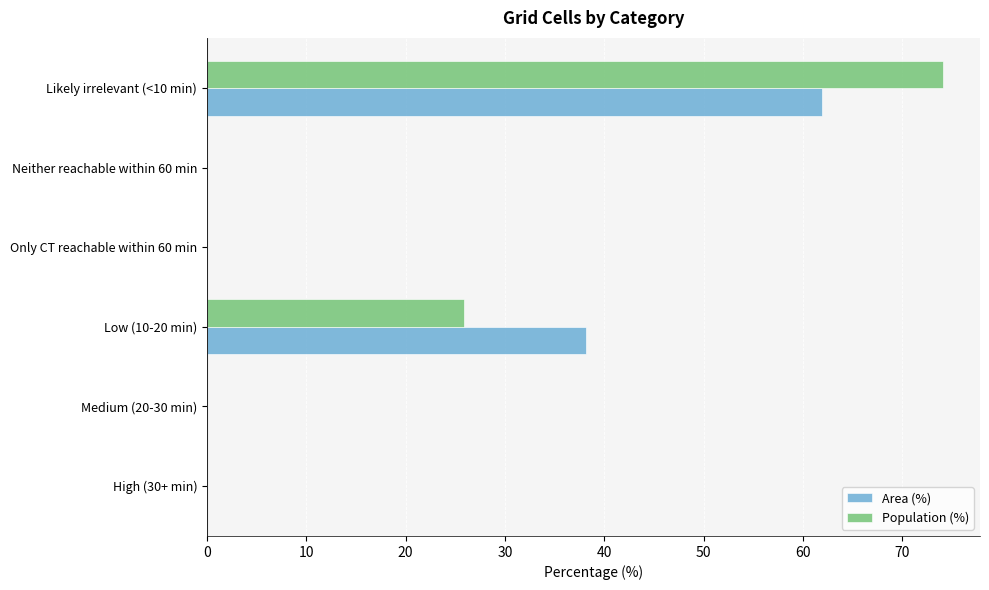

What is the sum of all Population (%) values?

100.0